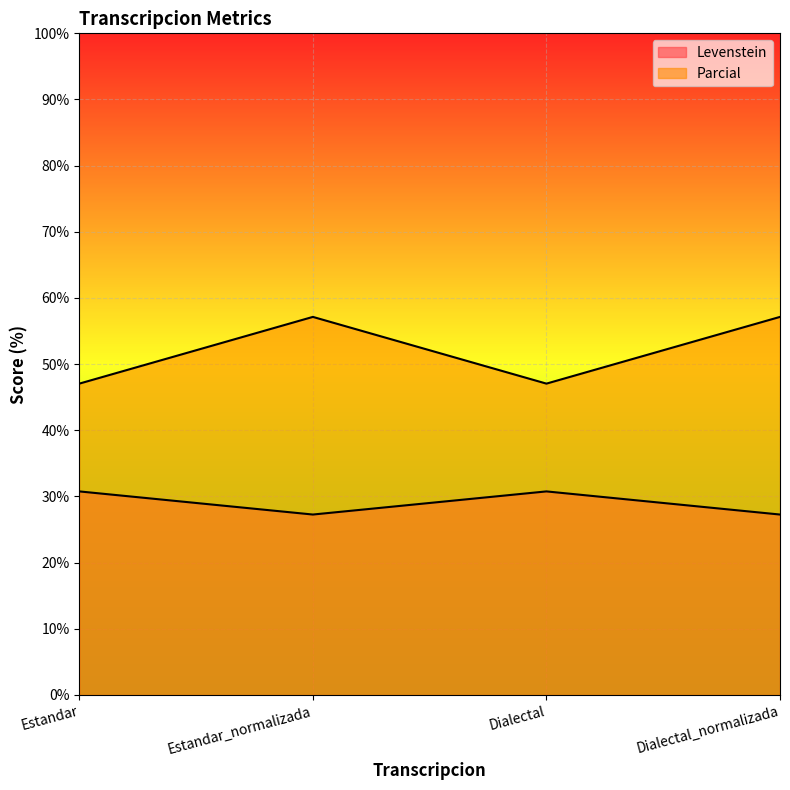

Rank the series by their maximum value, from highest to lowest.

Parcial, Levenstein